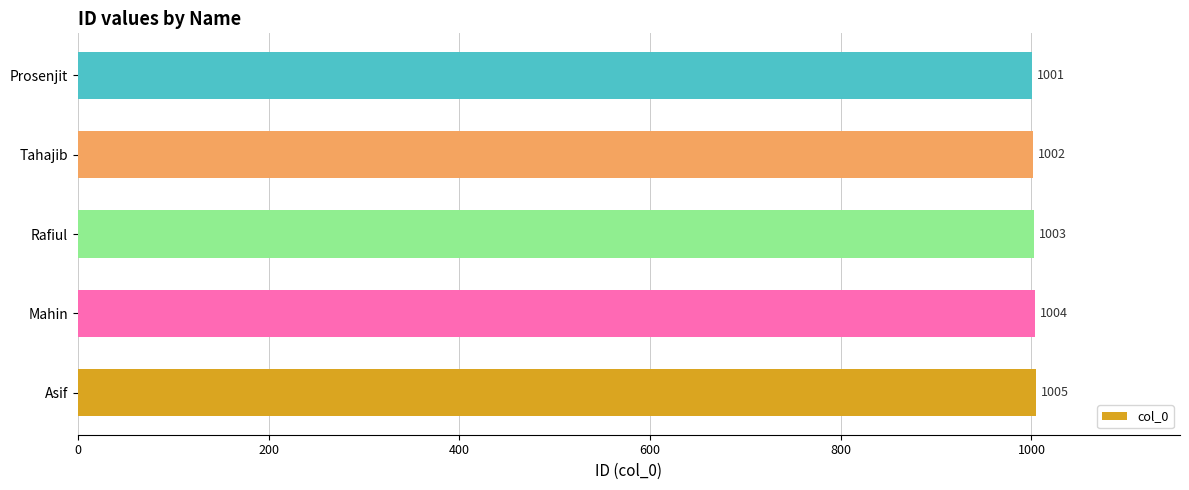

Rank the categories by value from highest to lowest.

Asif, Mahin, Rafiul, Tahajib, Prosenjit